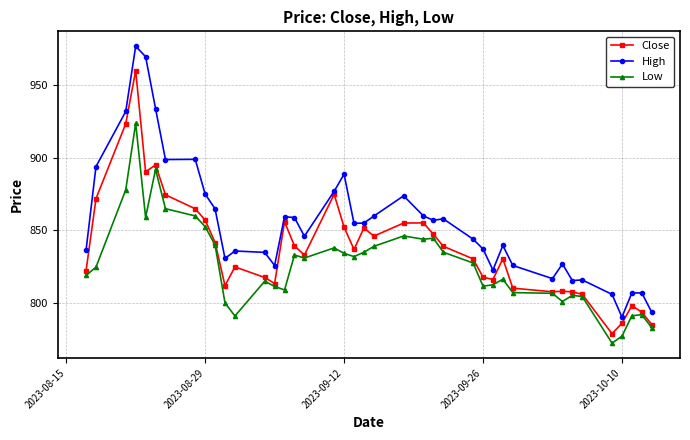

What is the value of the Close point at the 34th from the left?

807.7